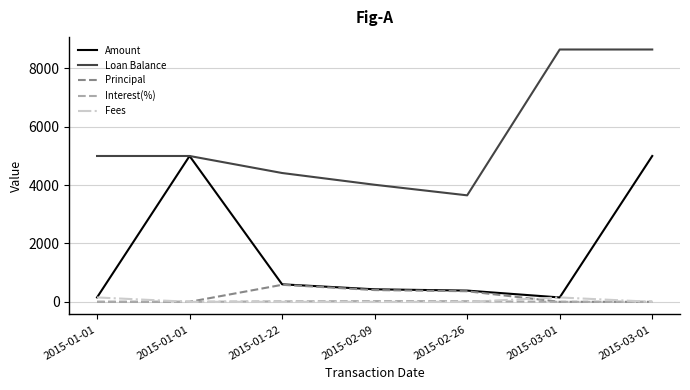

Is this an area chart (filled region under the line)?

No